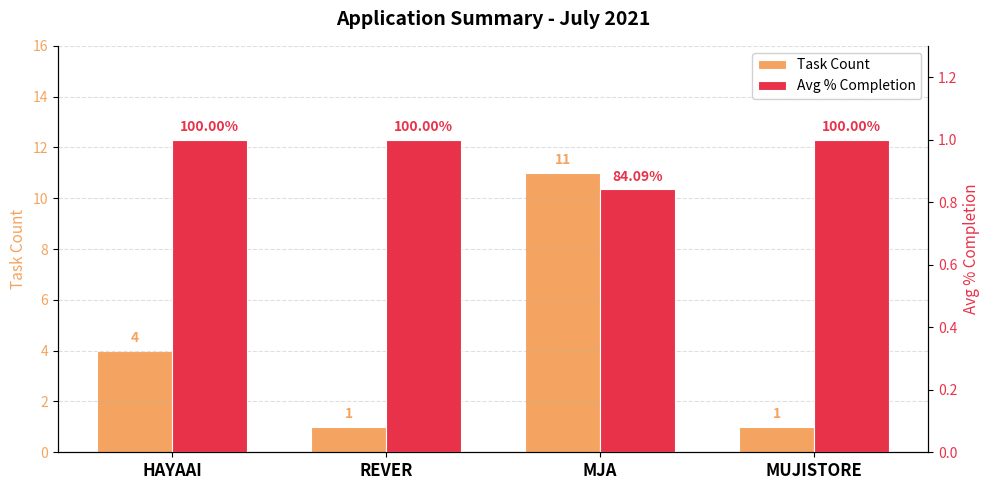

At which label is Task Count closest to 6?

HAYAAI